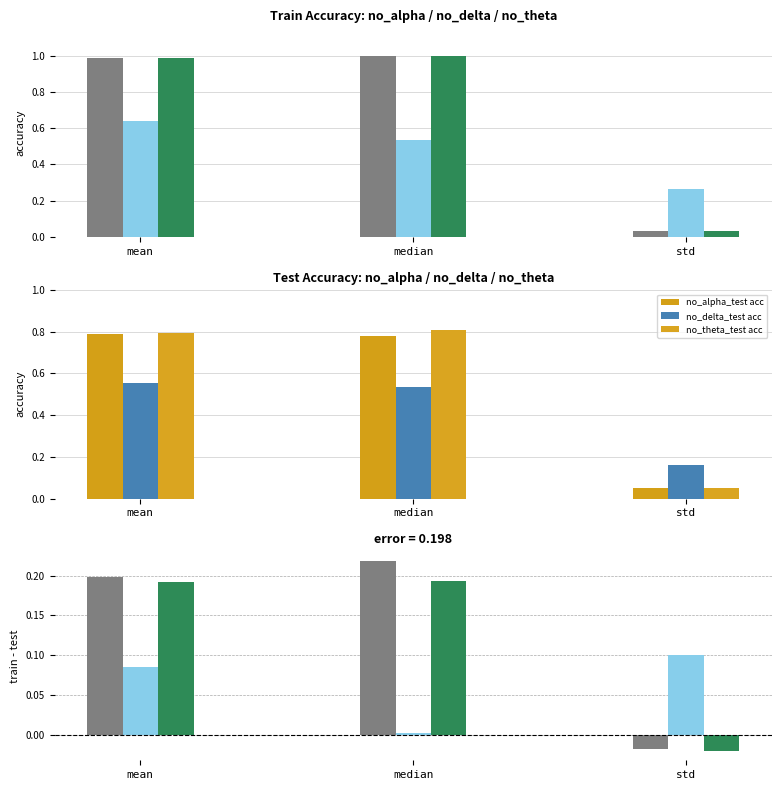

Reading left to right, transcribe all the data shown in this chart.

no_alpha_train acc: 1.0	1.0	0.0
no_alpha_test acc: 0.8	0.8	0.1
no_delta_train acc: 0.6	0.5	0.3
no_delta_test acc: 0.6	0.5	0.2
no_theta_train acc: 1.0	1.0	0.0
no_theta_test acc: 0.8	0.8	0.1